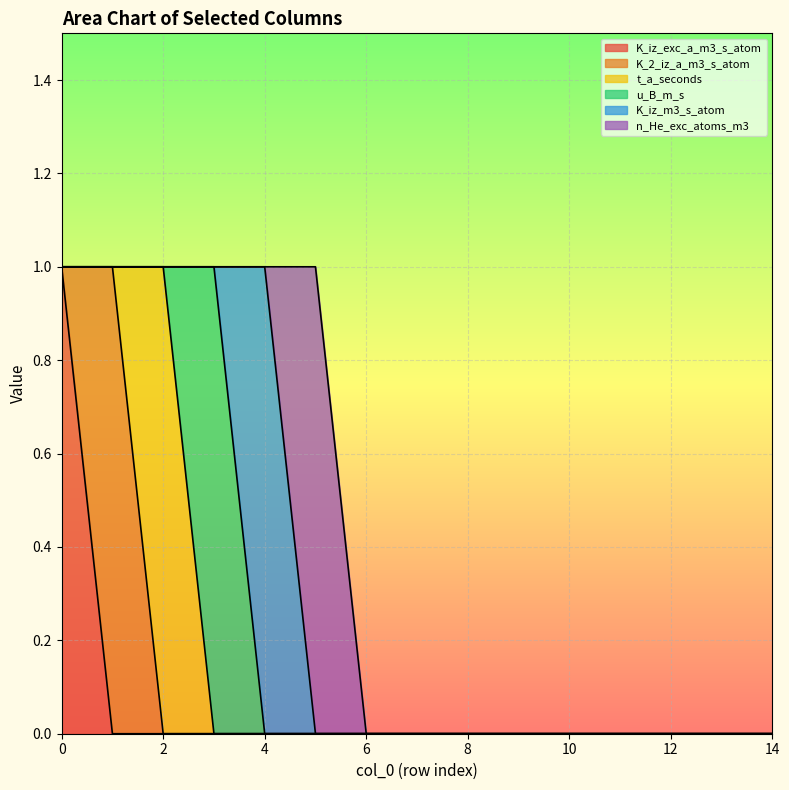

Which series has the largest range (max minus min)?

K_iz_exc_a_m3_s_atom